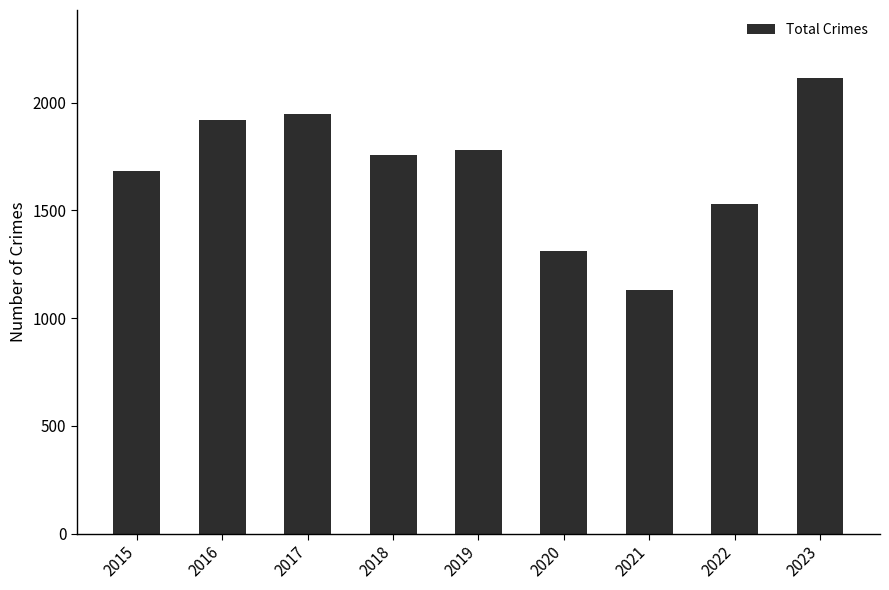

Rank the categories by value from highest to lowest.

2023, 2017, 2016, 2019, 2018, 2015, 2022, 2020, 2021